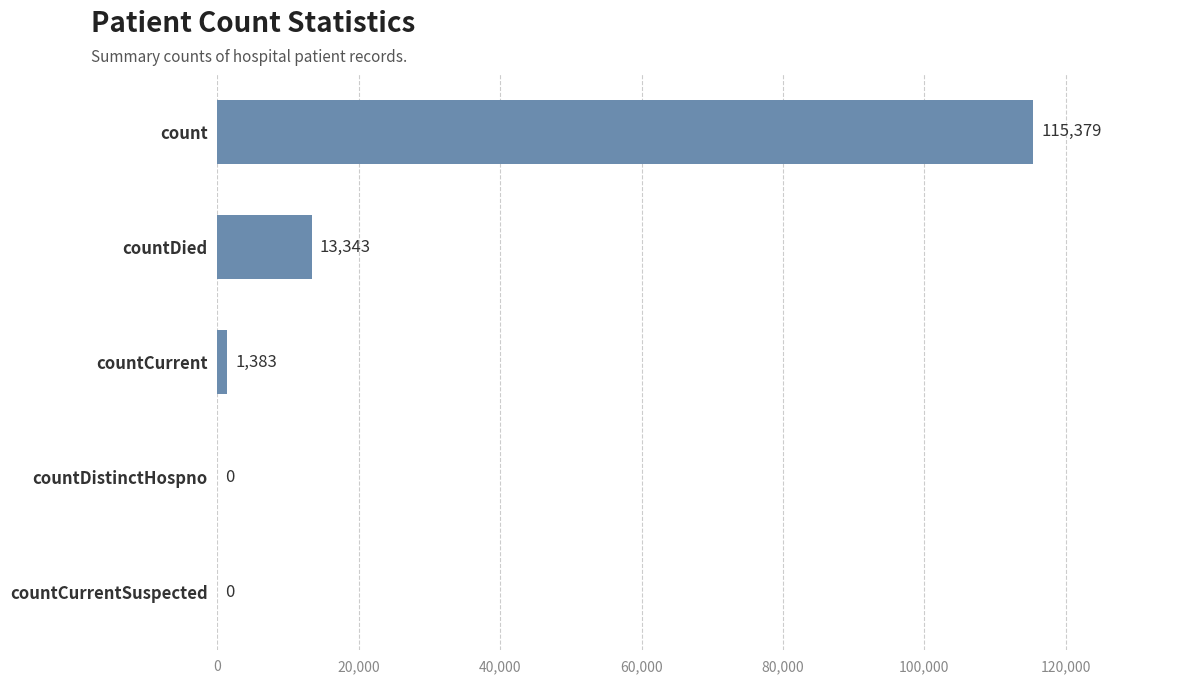

What is the change in value from count to countCurrent?

-113996